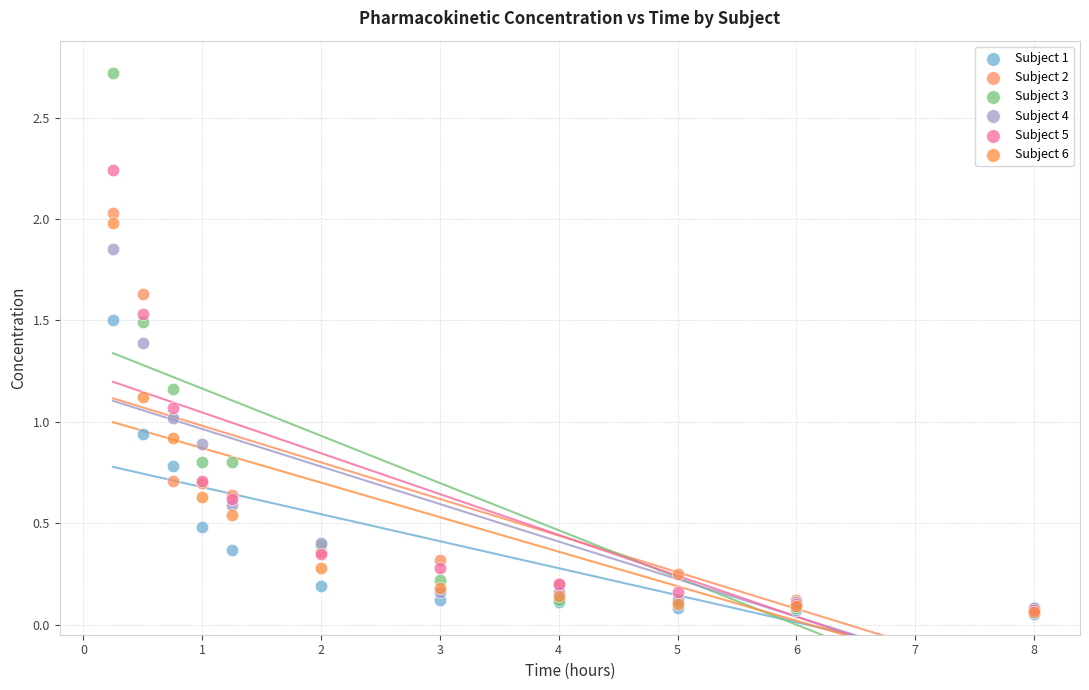

Which series has the widest spread of Y values?

Subject 3